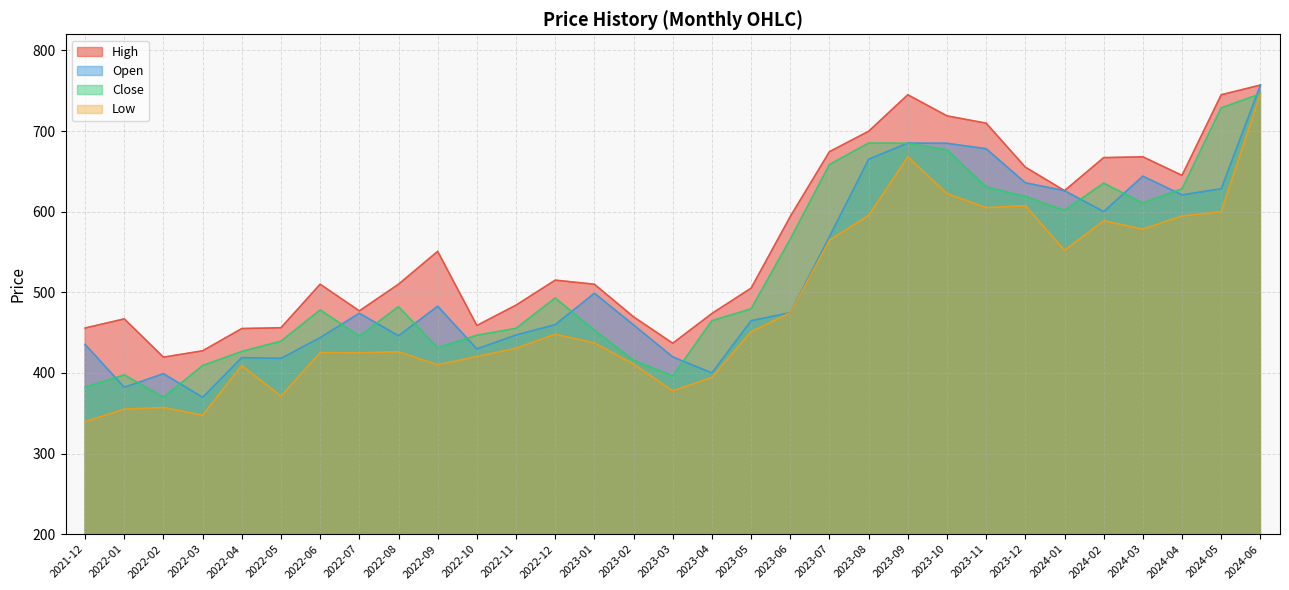

How many lines are shown in the chart?

4